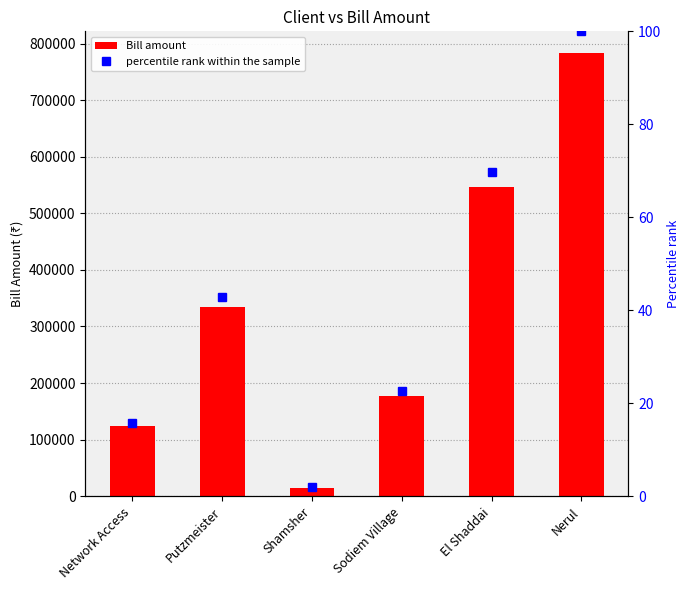

At which label does Bill amount reach its minimum?

Shamsher